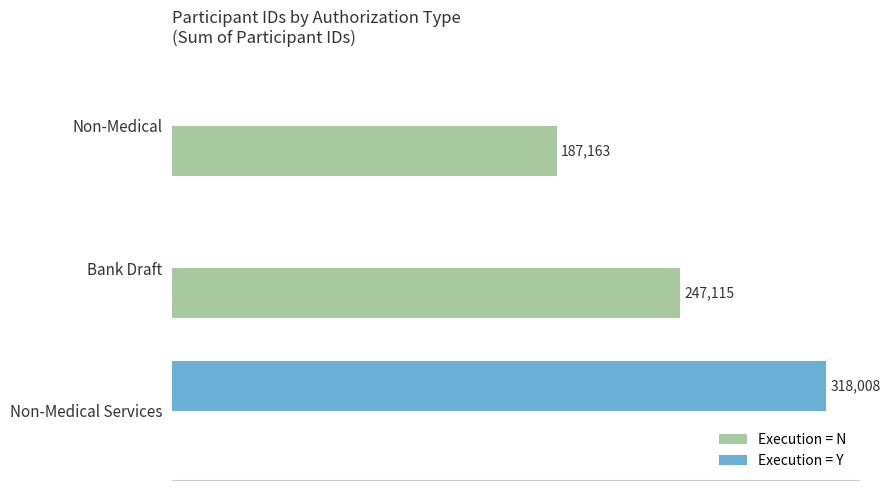

Is the value of Execution = N at Non-Medical greater than the value of Execution = Y at Non-Medical?

Yes